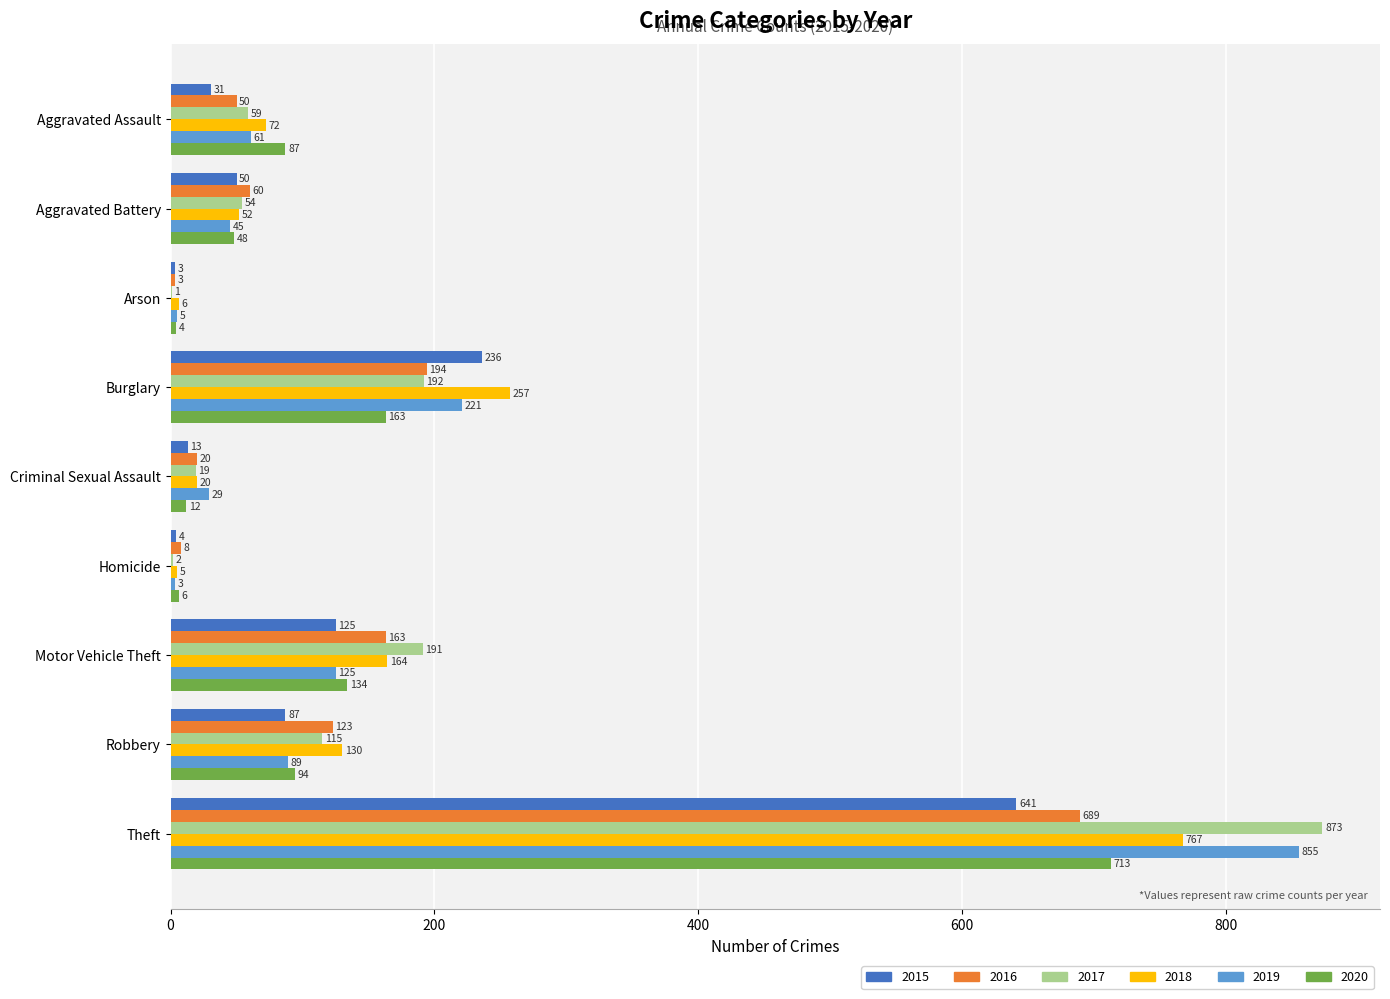

True or false: 2017 has a value of 108 at Burglary.

False